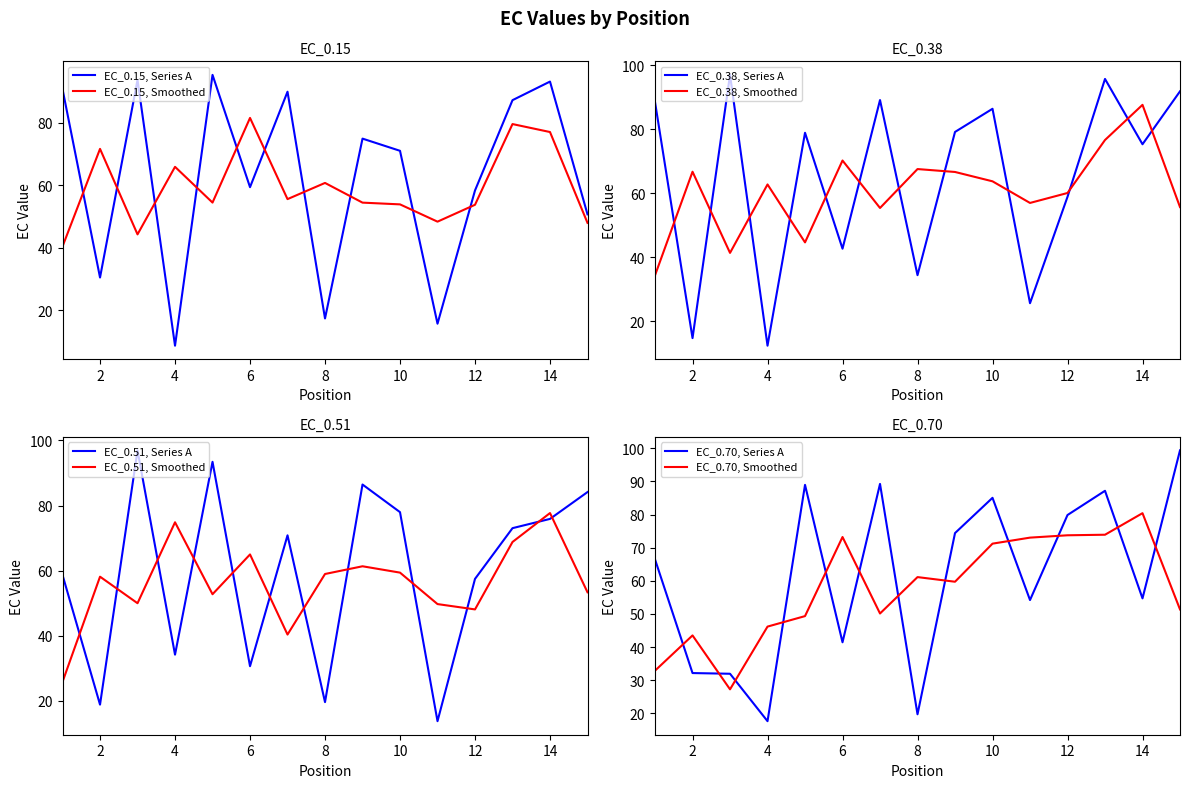

The value of EC_0.38 at 4 is 12.4. True or false?

True